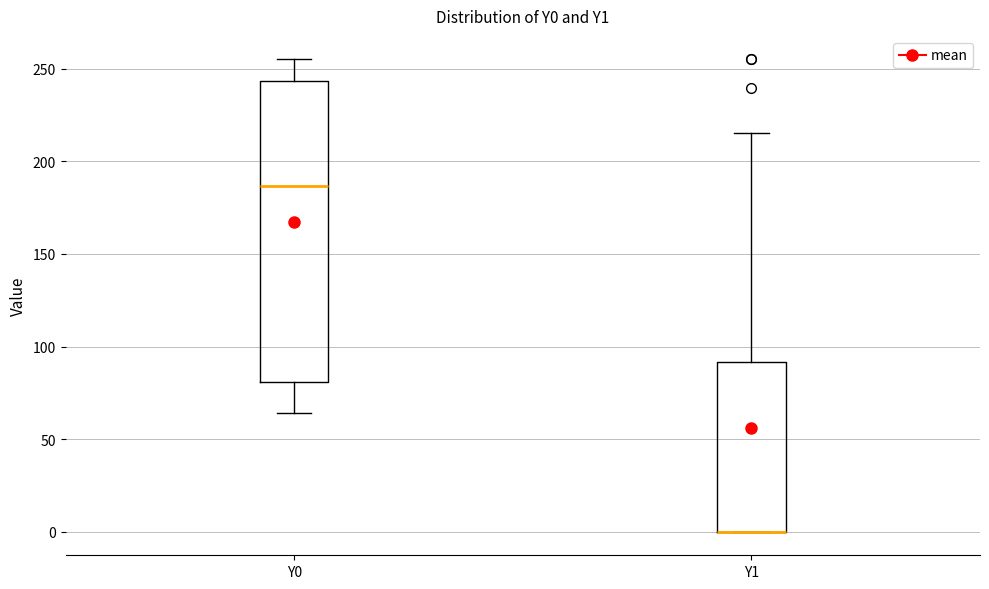

Which box is the tallest, from its lower edge to its upper edge?

Y0